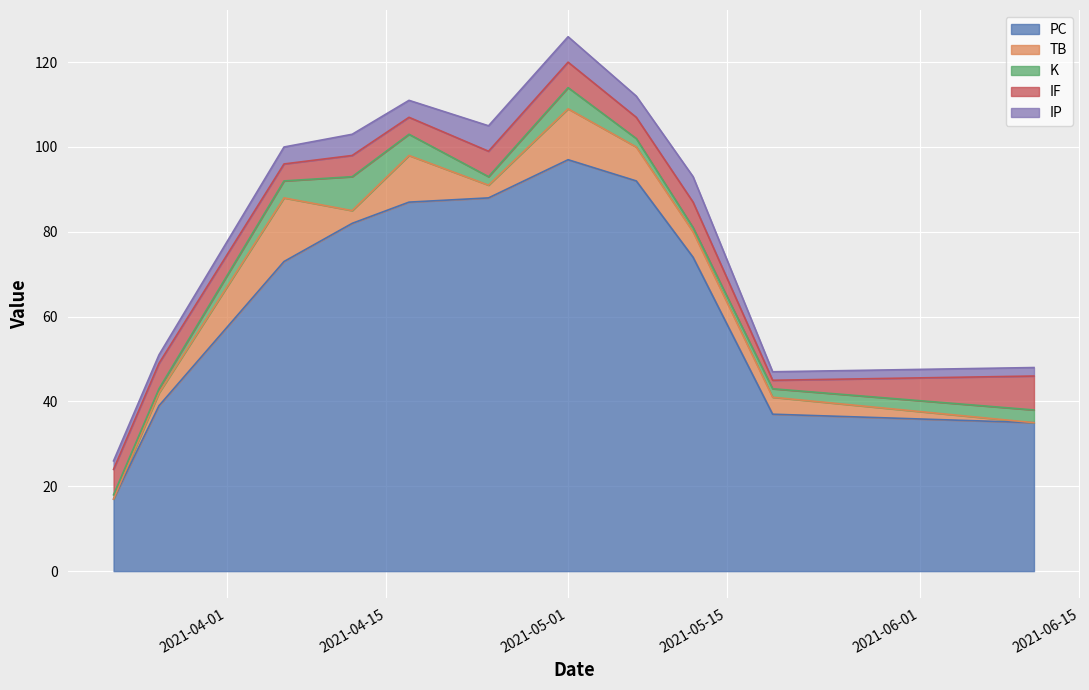

The IP series shows 3 at 2021-03-26. True or false?

False